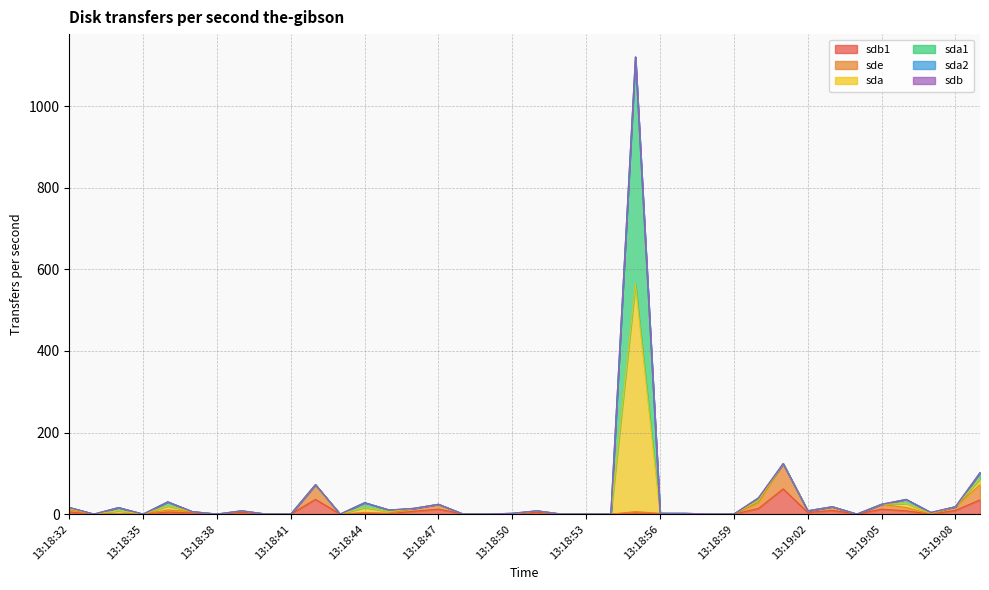

What is the label of the 31st point from the left?

13:19:02